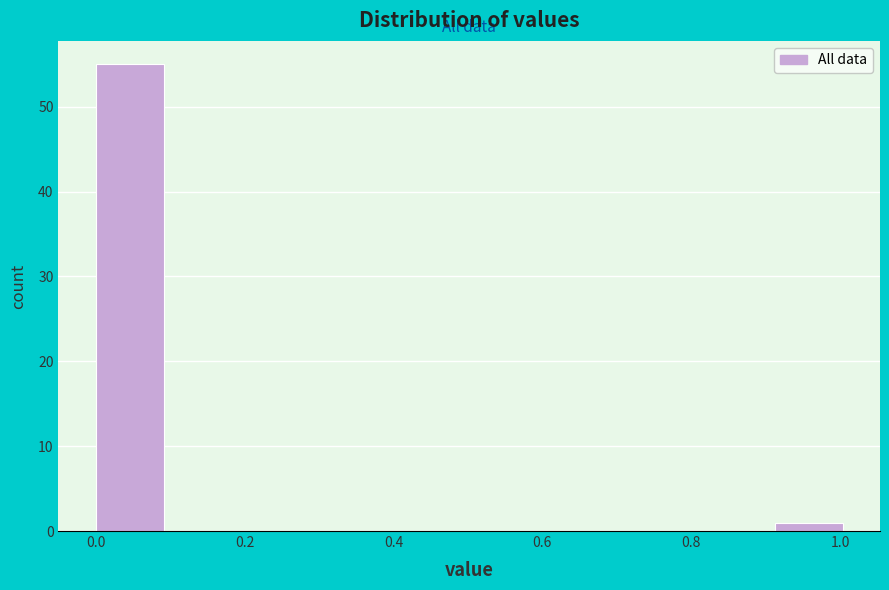

How tall is the bar that spans 0.92 to 1.02 on the x-axis? Neither the bar edges nor the heights are printed on the chart, so give them approximately, as read against the axes.

1